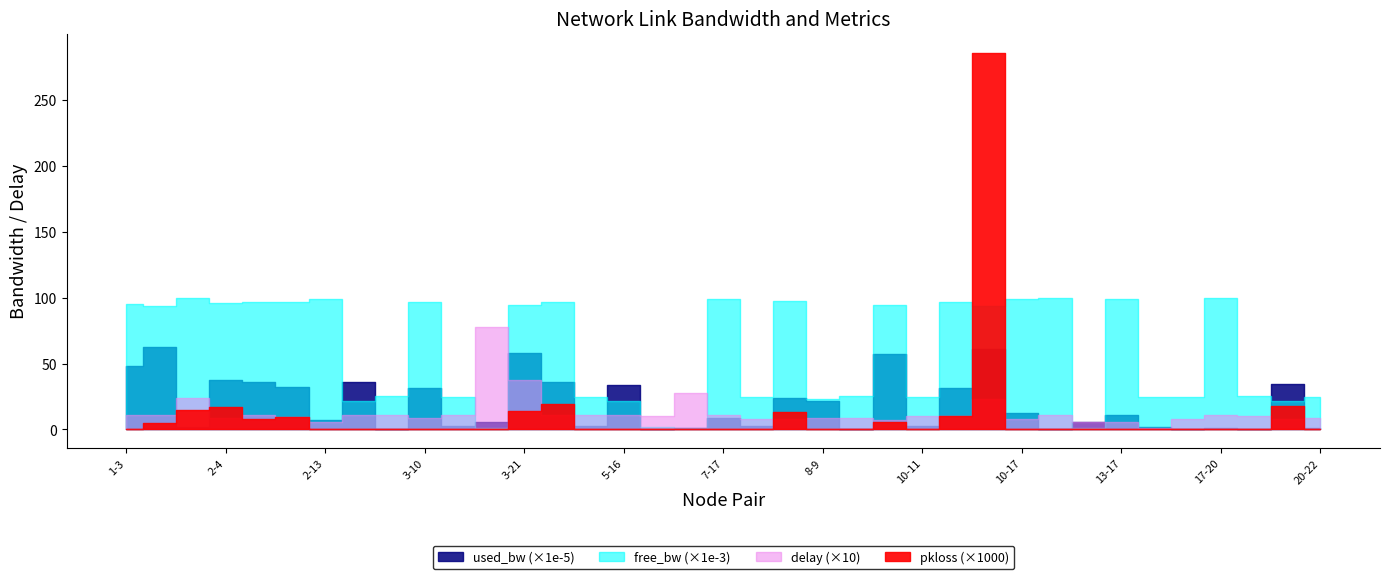

What is the difference between the delay values at 1-3 and 2-4?

0.2